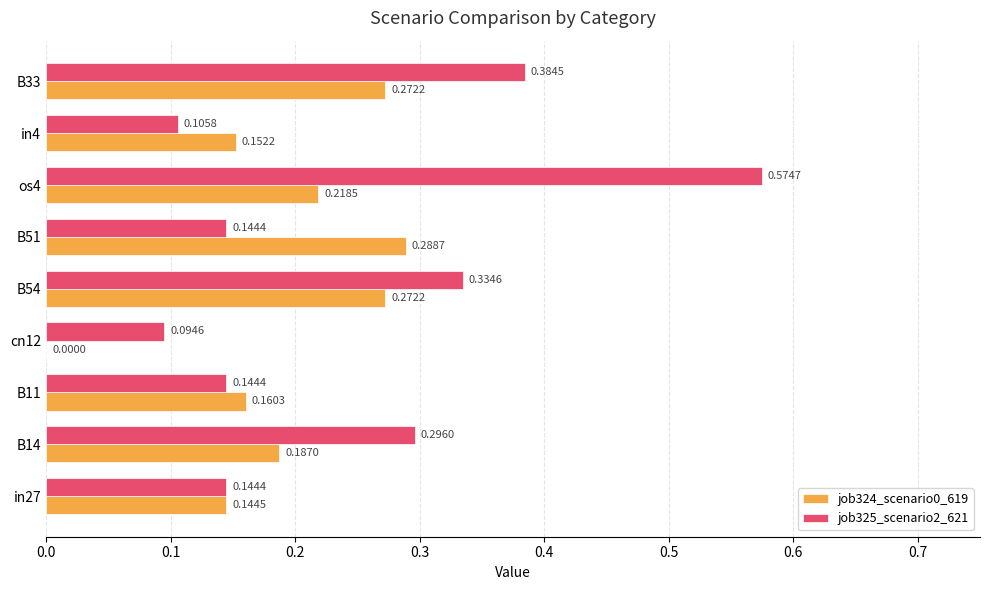

What is the sum of all job324_scenario0_619 values?

1.7